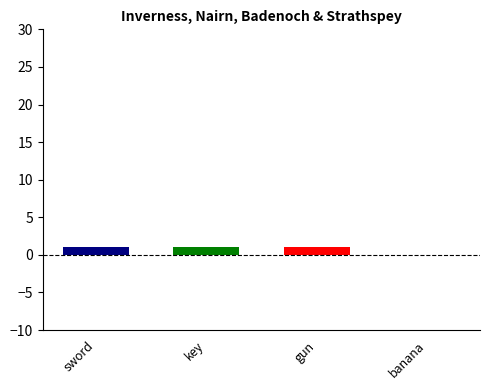

List the labels in order of value, largest first.

sword, key, gun, banana